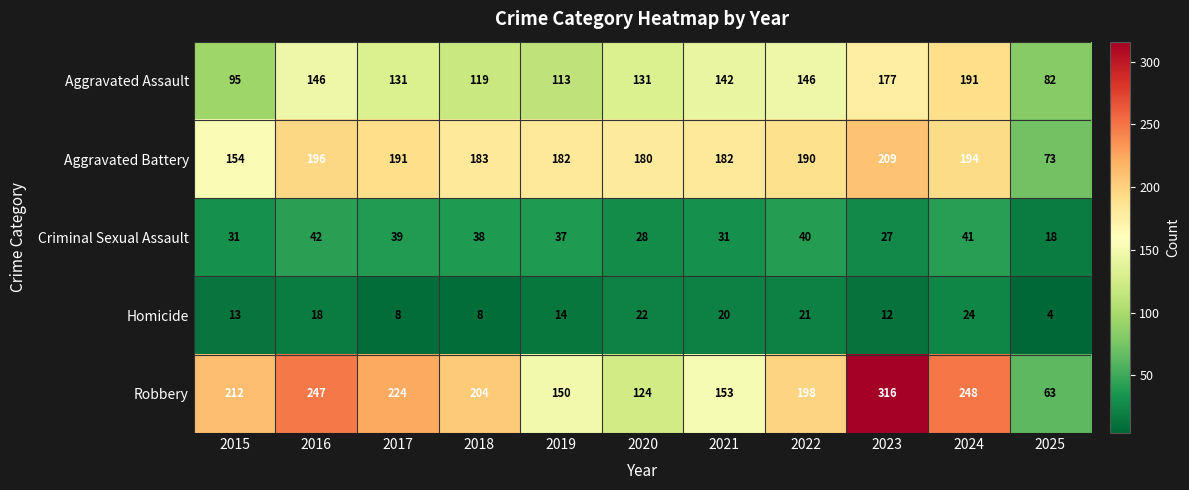

The value of Aggravated Assault at 2017 is 216. True or false?

False